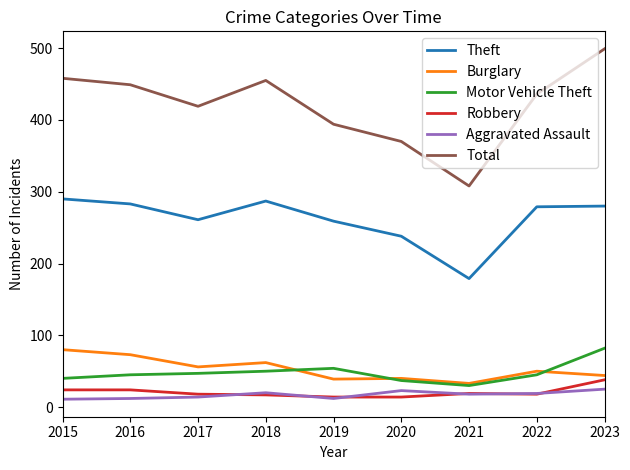

Does the chart have visible grid lines?

No